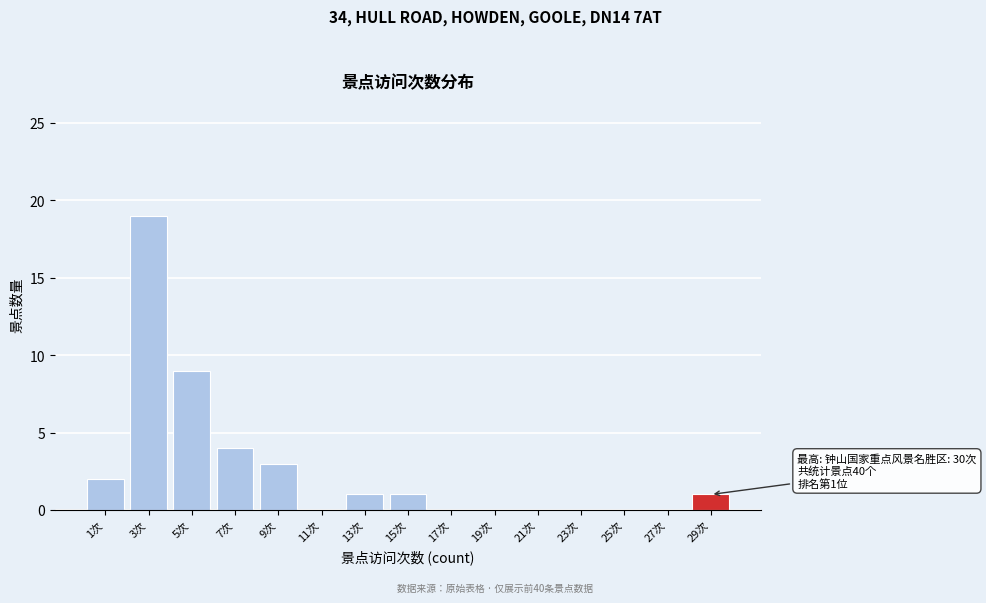

Reading left to right, transcribe all the data shown in this chart.

1次=2	3次=19	5次=9	7次=4	9次=3	11次=0	13次=1	15次=1	17次=0	19次=0	21次=0	23次=0	25次=0	27次=0	29次=1